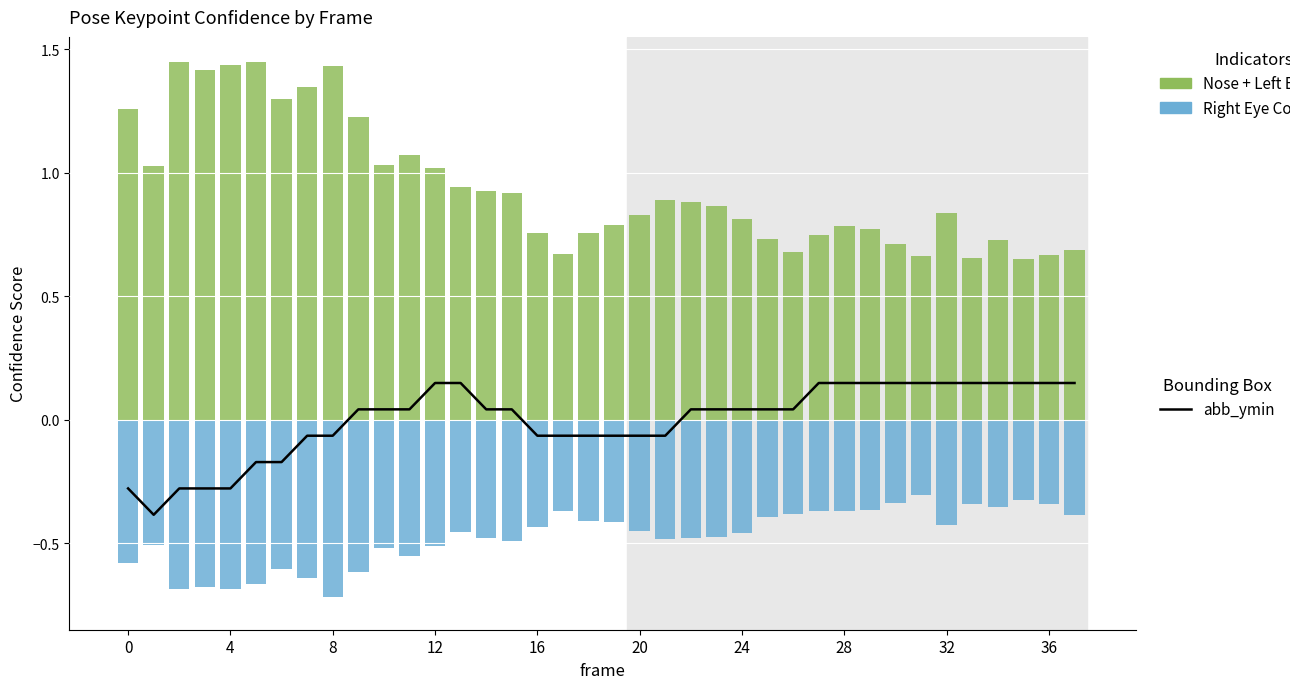

What is the maximum value for a_nose_confidence?

0.7